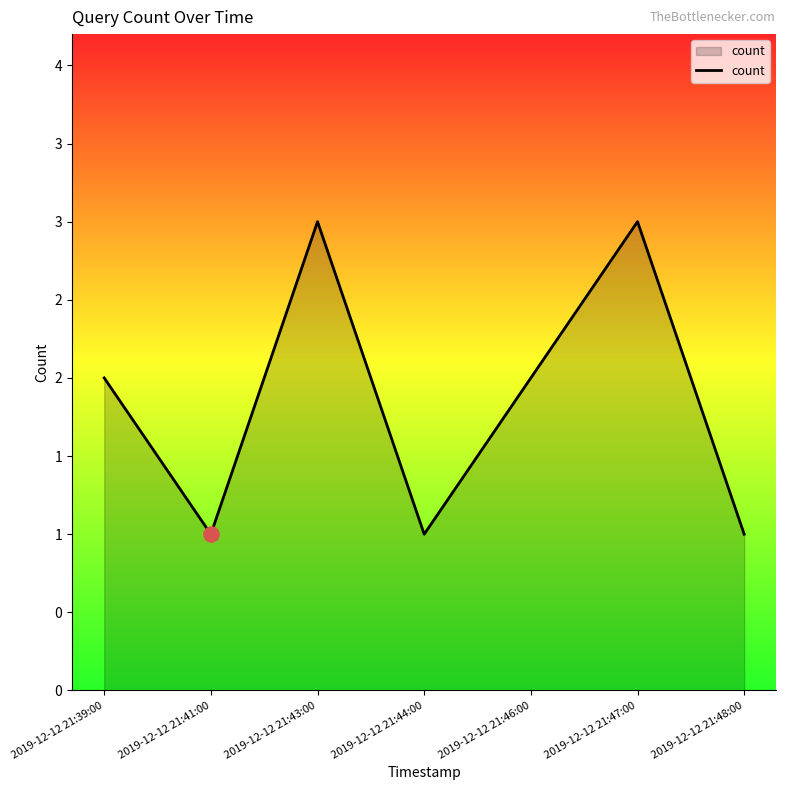

What is the ratio of the value at 2019-12-12 21:41:00 to the value at 2019-12-12 21:47:00?

0.3